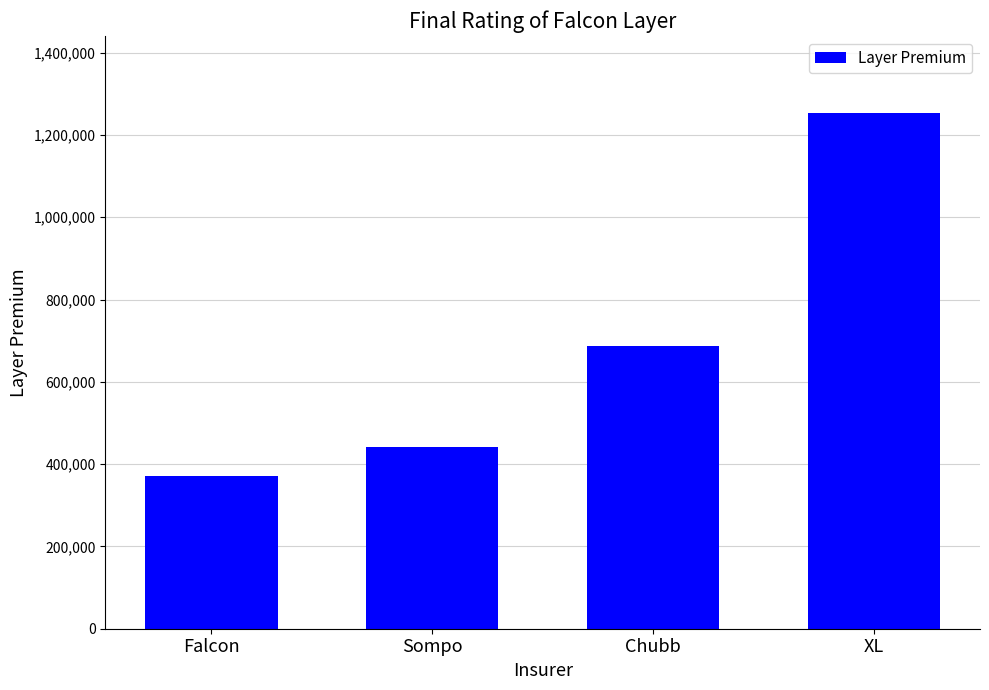

Where is the data nearest to the value 812069?

Chubb